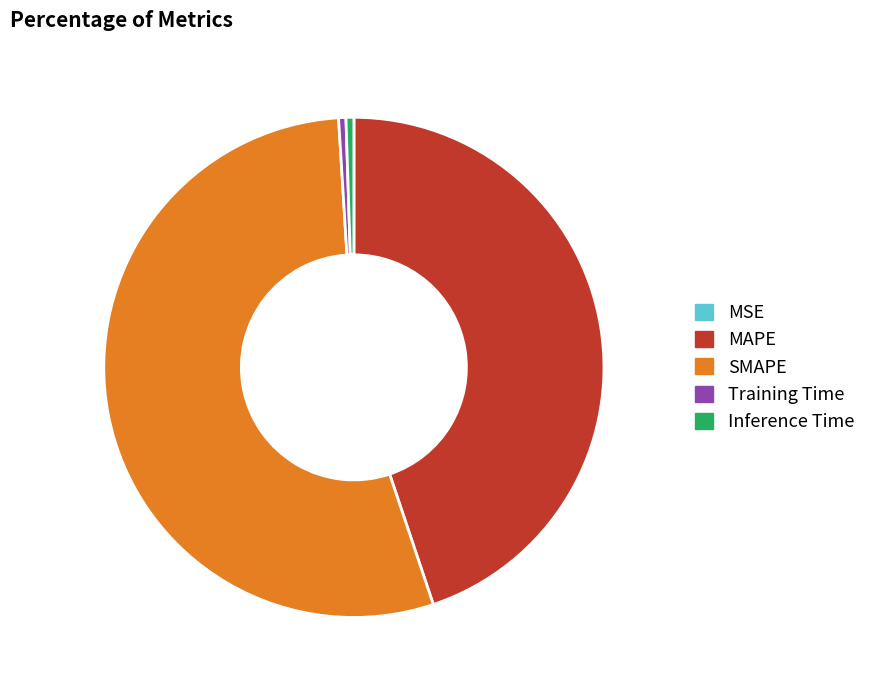

Which has a higher value, Training Time or MAPE?

MAPE